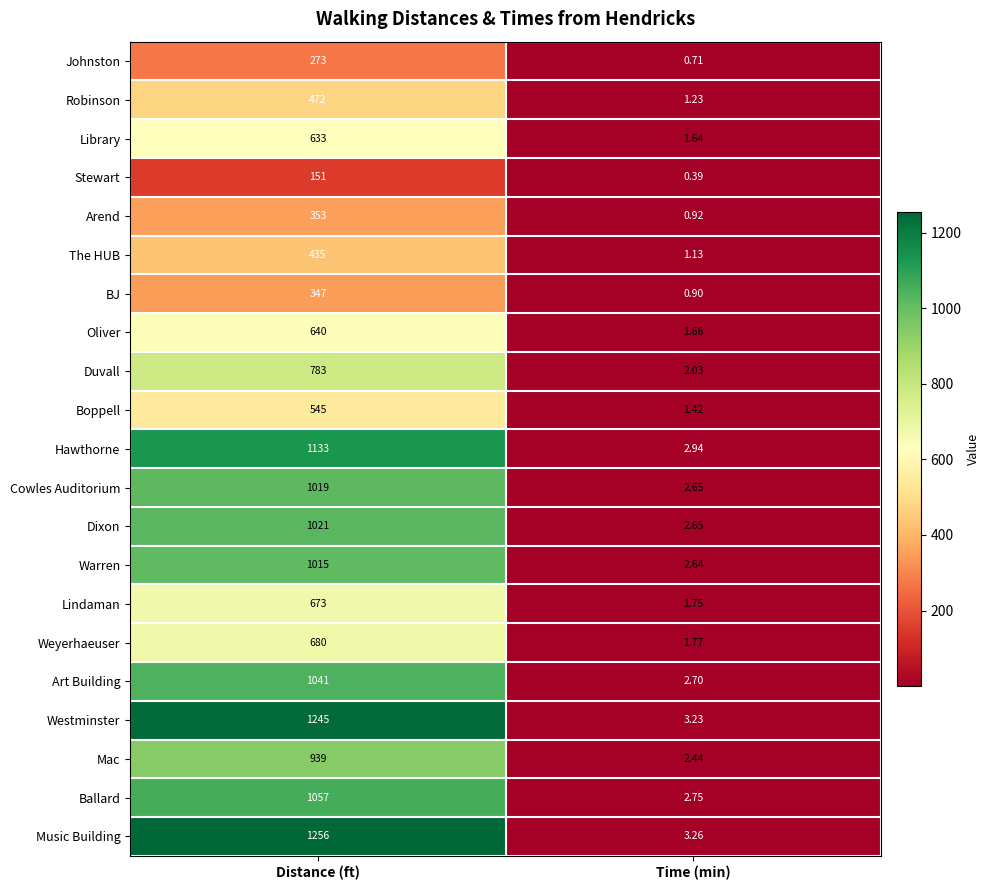

What is the spread (max minus min) of values at Distance (ft)?

1105.0